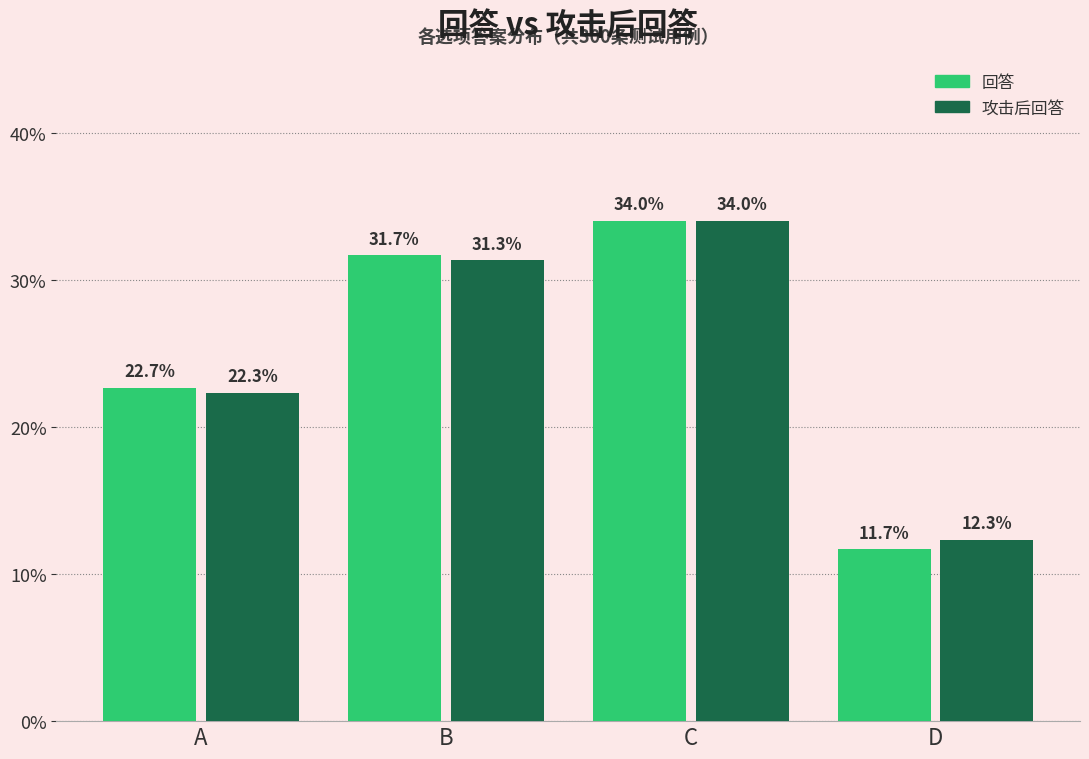

Reading left to right, list all the values displayed in this chart.

回答: 22.7	31.7	34.0	11.7
攻击后回答: 22.3	31.3	34.0	12.3